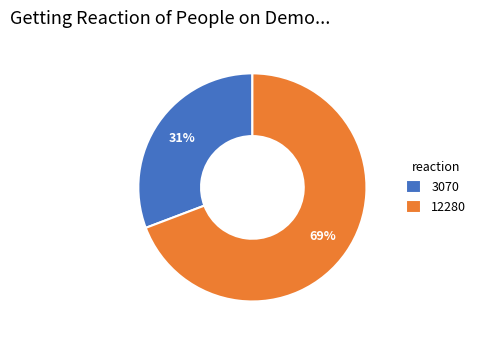

Does 3070 account for over 50% of the chart?

No